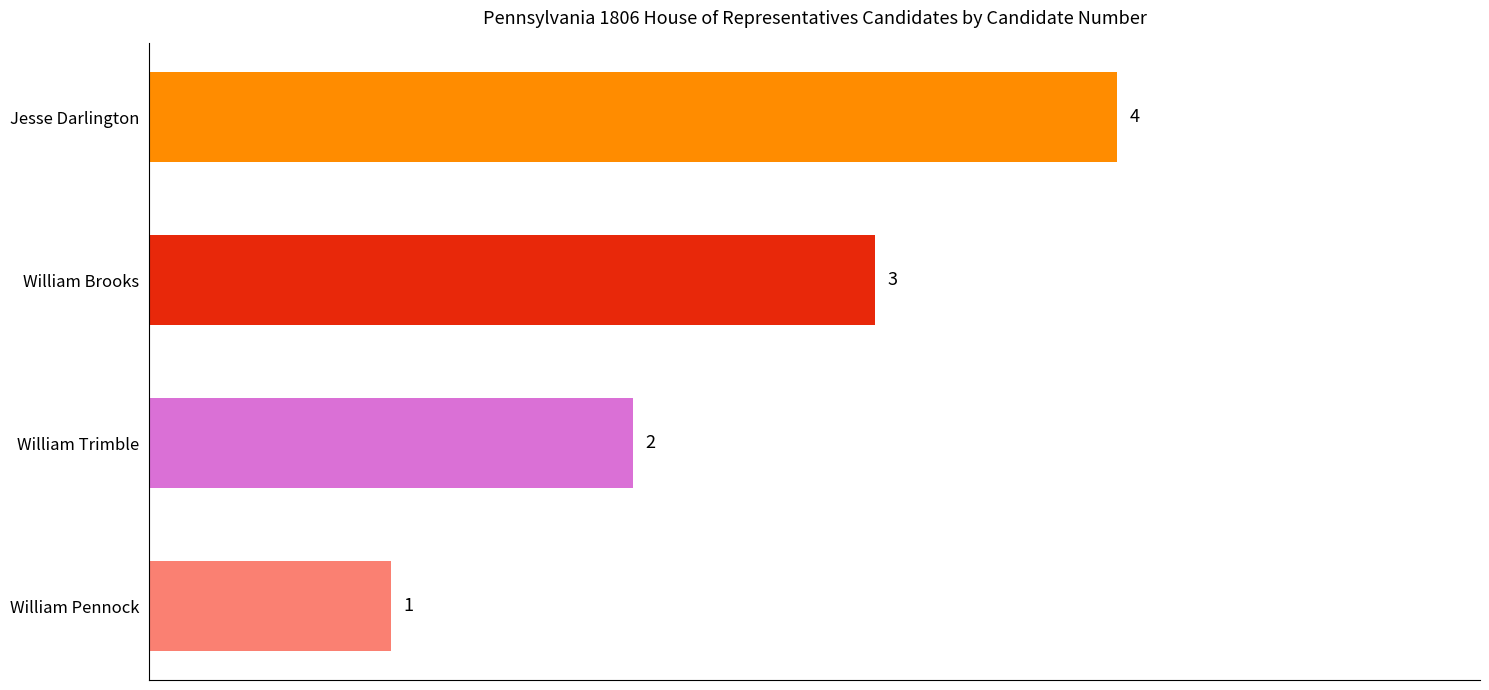

What is the change in value from William Pennock to Jesse Darlington?

+3